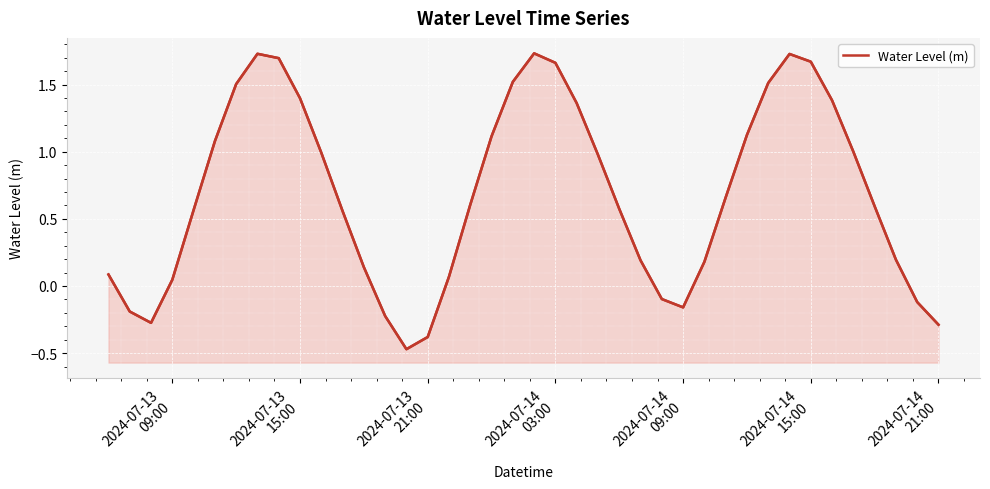

Between 2024-07-14
09:00 and 2024-07-14
15:00, which is larger?

2024-07-14
15:00